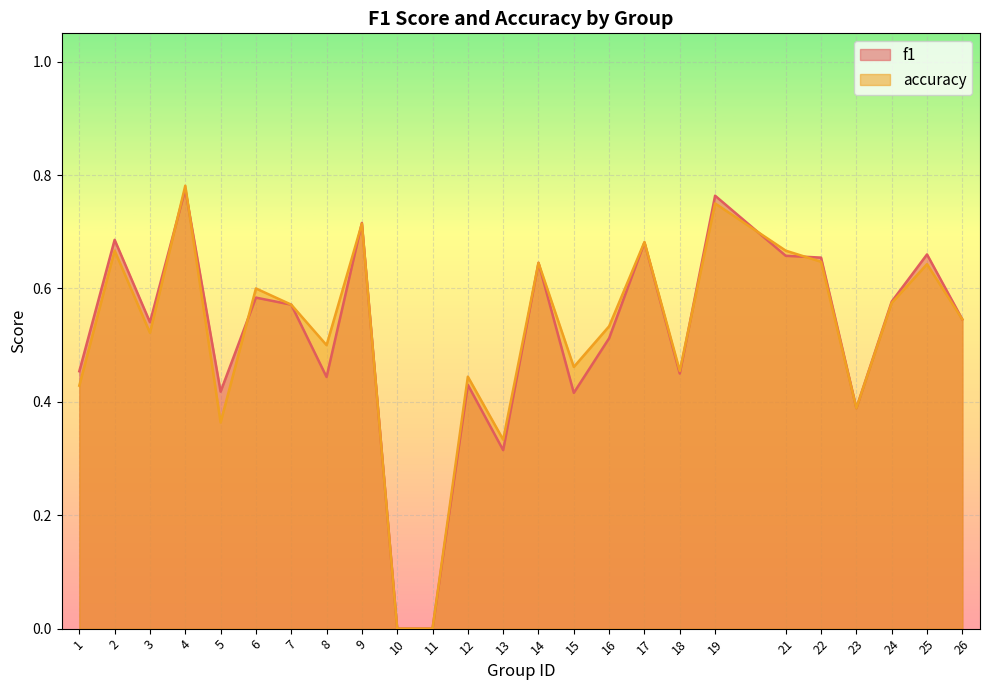

Is it true that accuracy equals 1.0 at 25?

False